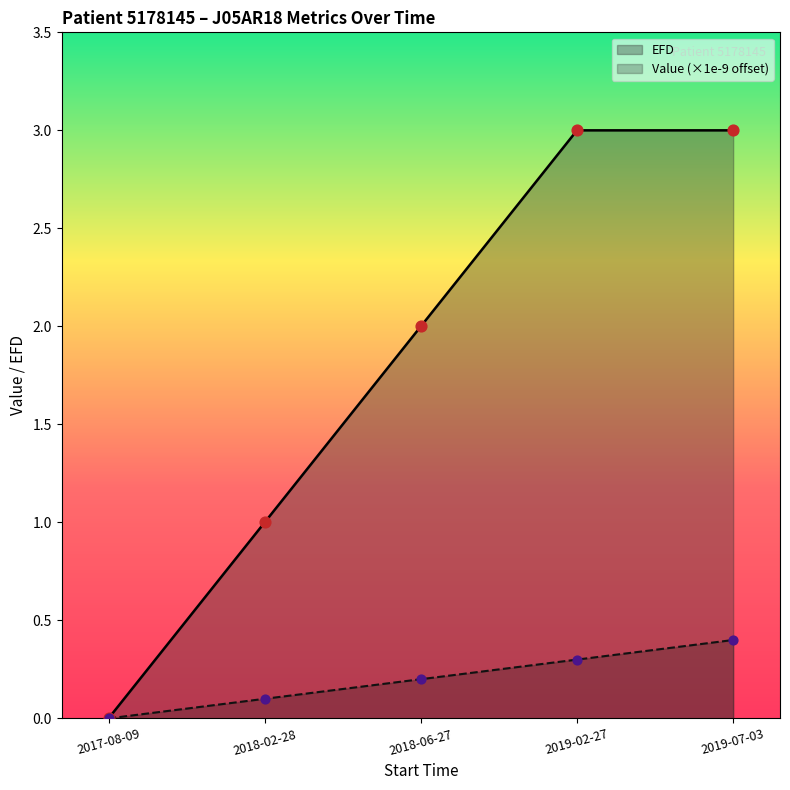

At how many categories does at least one series exceed 2?

2